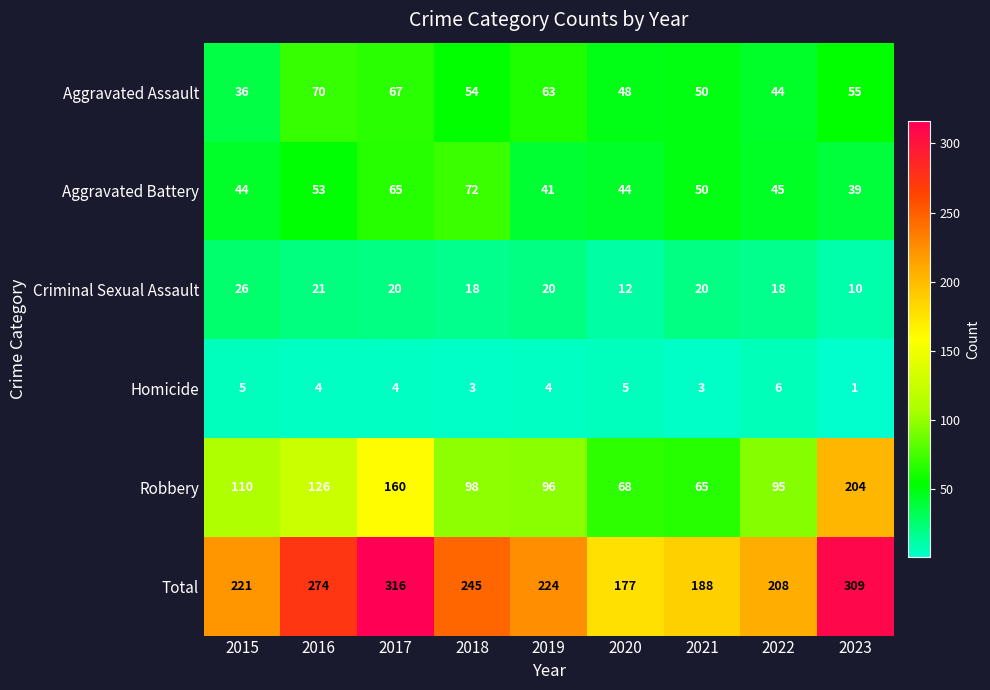

What is the spread (max minus min) of values at 2021?

185